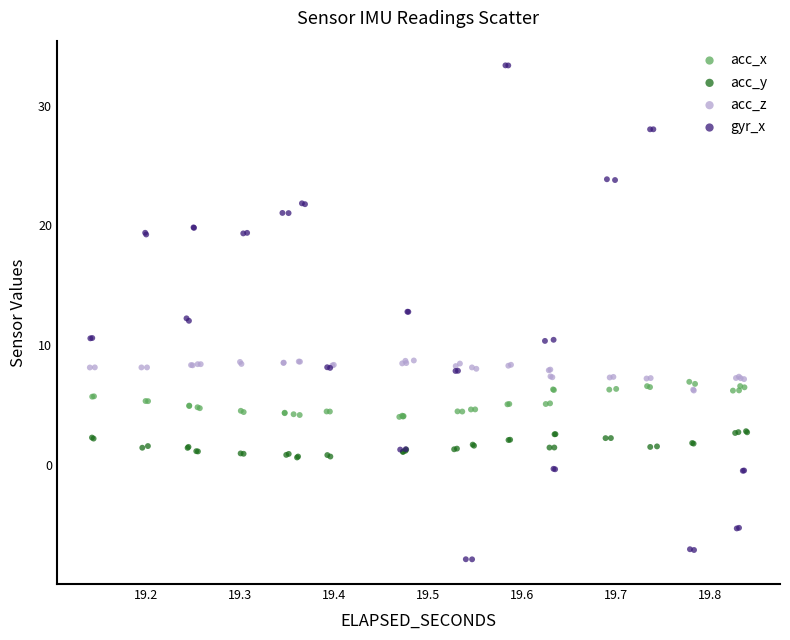

Which series has the widest spread of Y values?

gyr_x